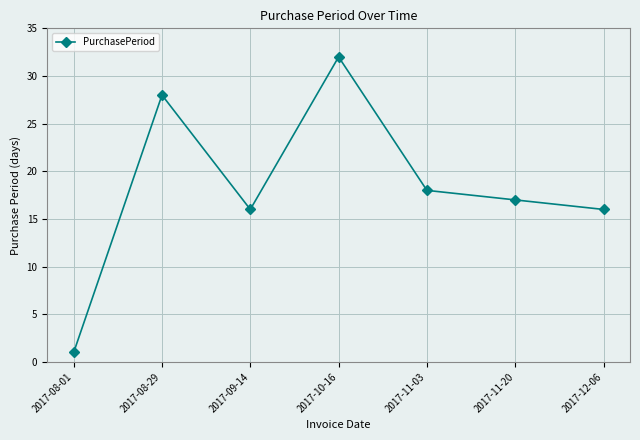

Between 2017-12-06 and 2017-10-16, which is larger?

2017-10-16